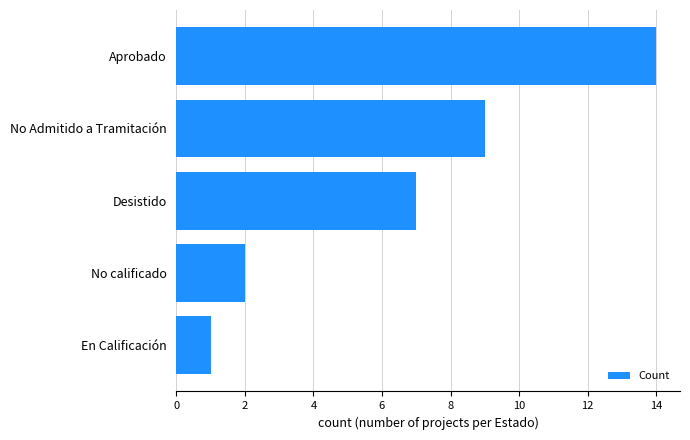

How many values are below 7?

2